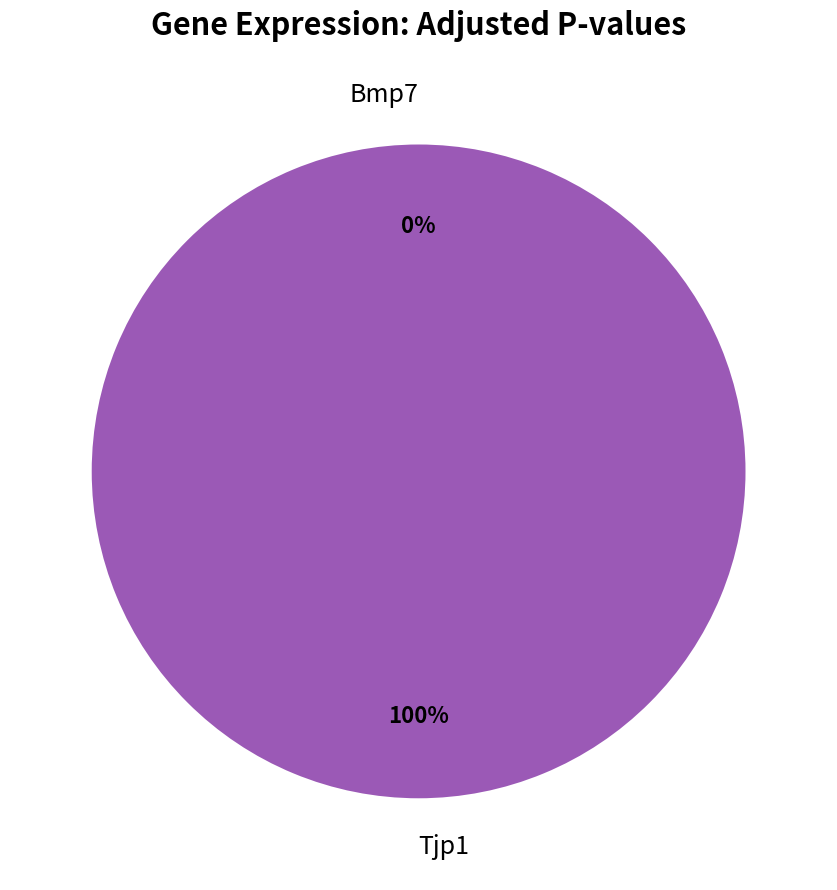

What percentage is the Tjp1 slice, to the nearest percent?

100%